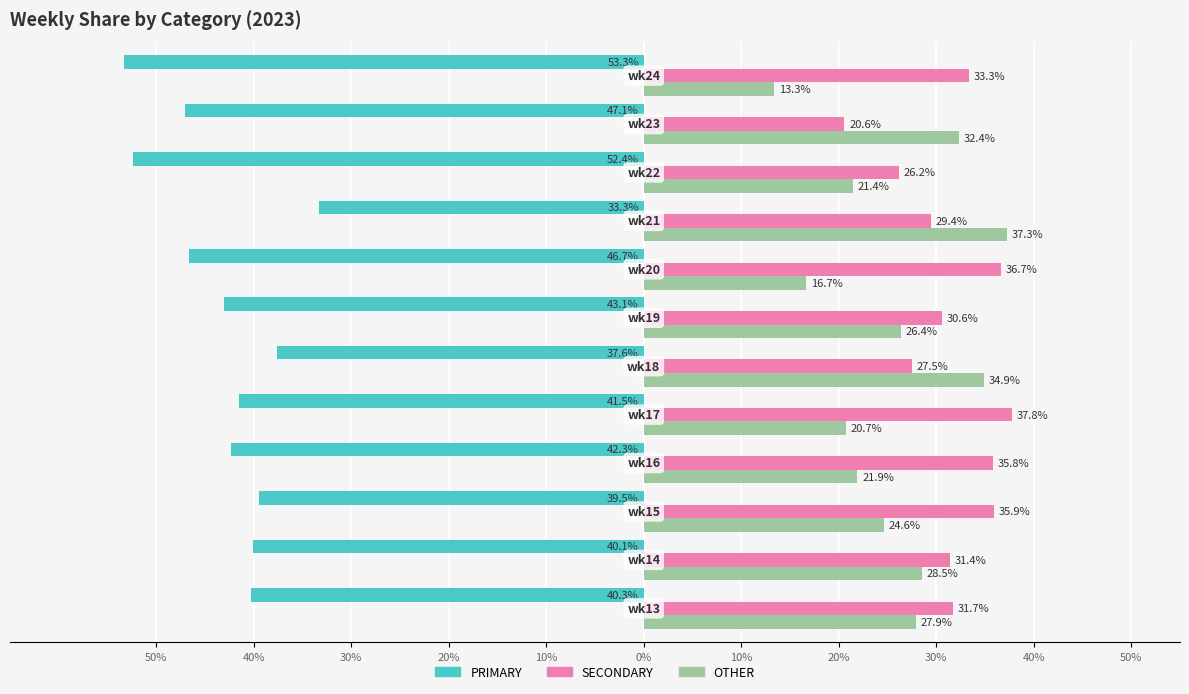

What are all the series names shown in the legend?

PRIMARY, SECONDARY, OTHER